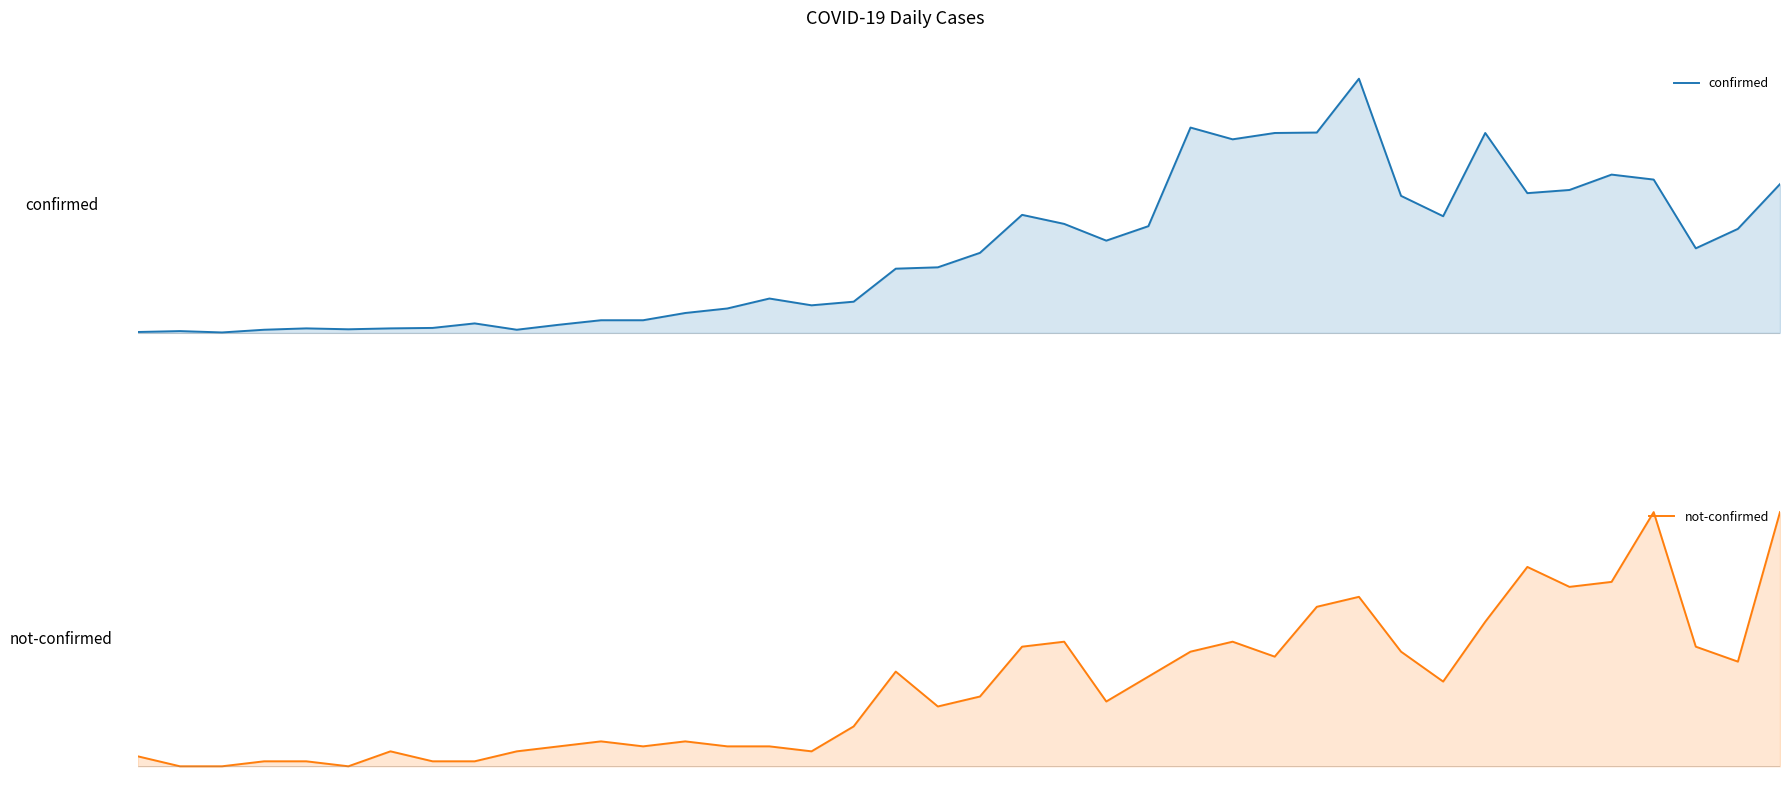

True or false: confirmed has more than 2 interior local peaks.

True